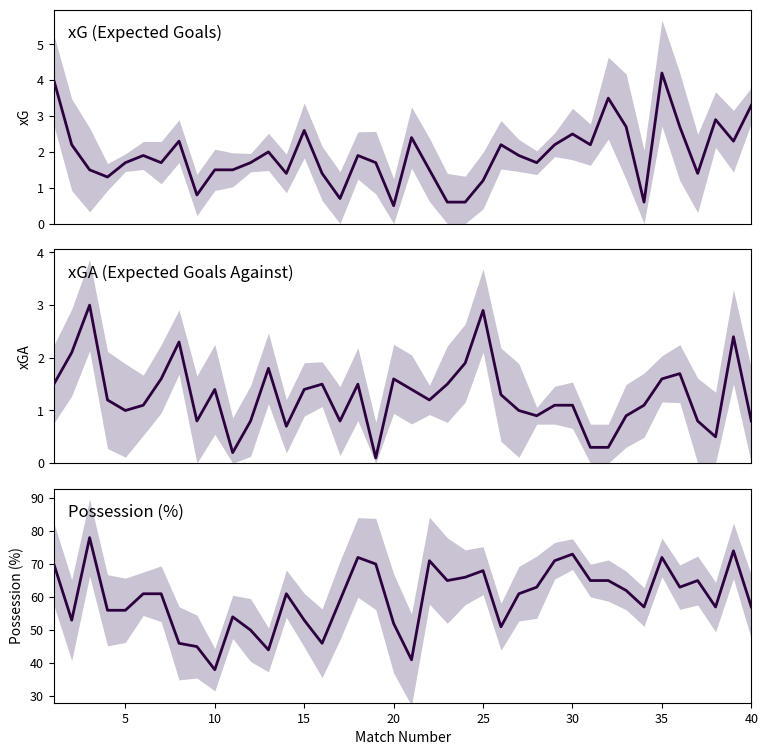

What is the maximum value for xGA (Expected Goals Against)?

3.0